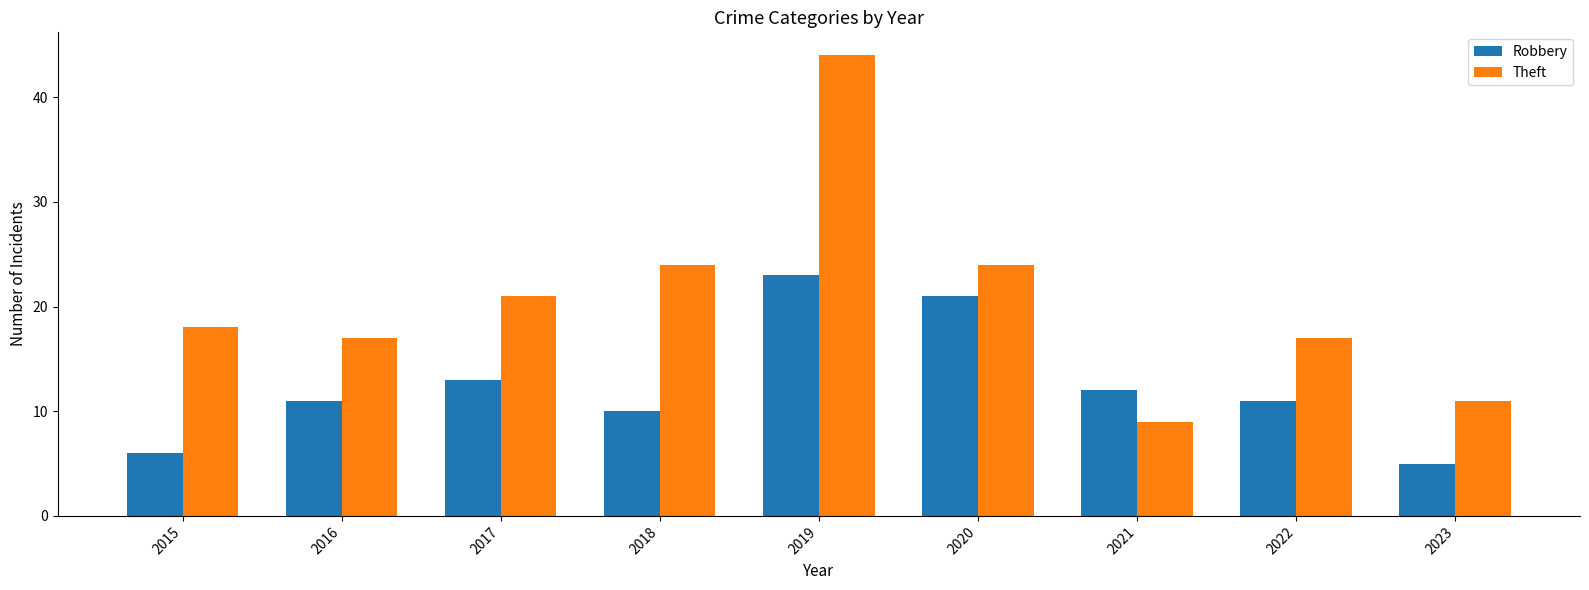

Reading left to right, extract all data points from this chart.

Robbery: 6	11	13	10	23	21	12	11	5
Theft: 18	17	21	24	44	24	9	17	11